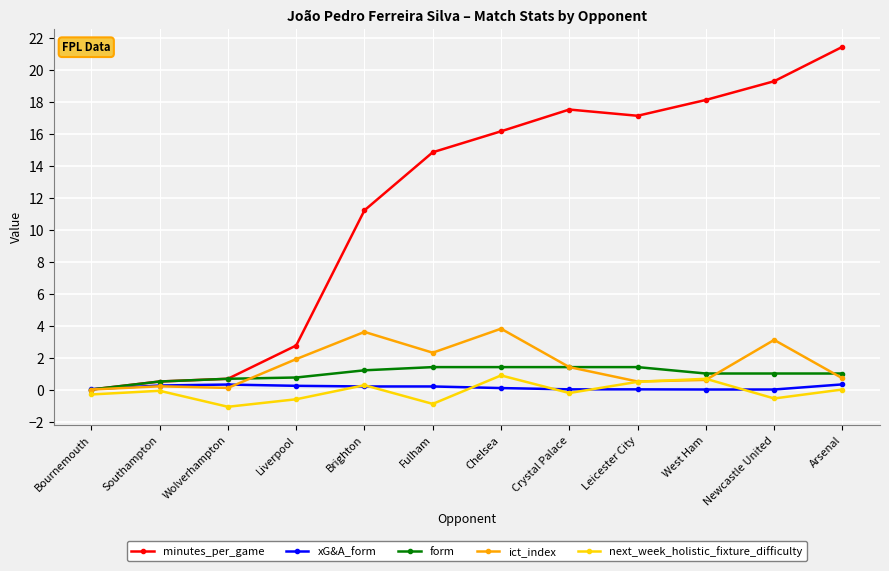

Is it true that ict_index equals 3.8 at Chelsea?

True